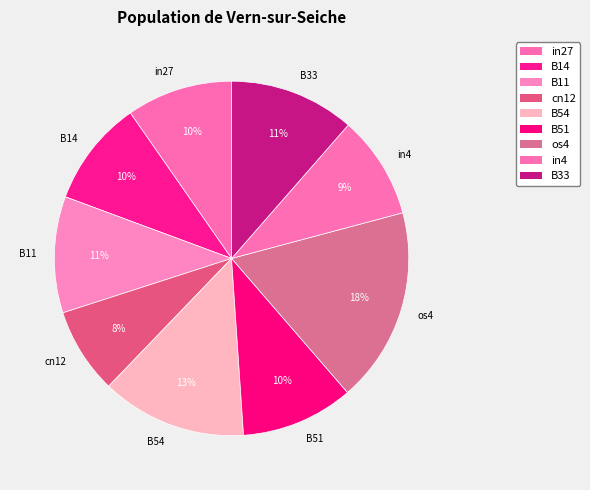

To the nearest percent, what portion does B51 represent?

10%